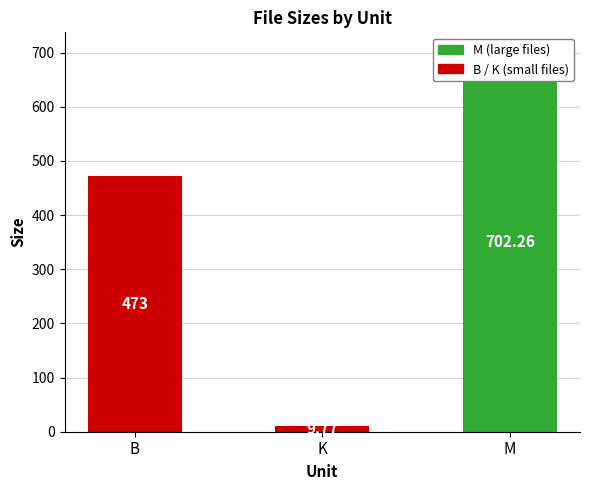

What is the sum of the values at B and K?

482.8